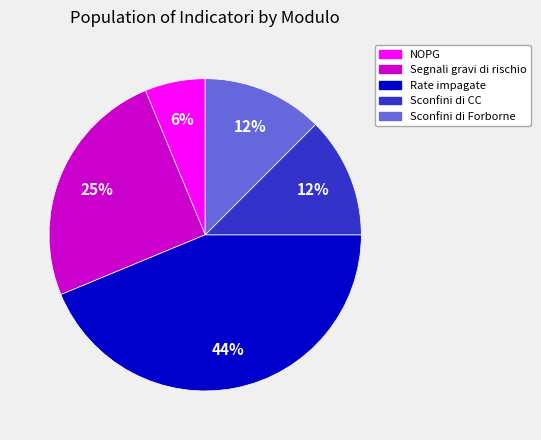

Between Segnali gravi di rischio and NOPG, which is larger?

Segnali gravi di rischio